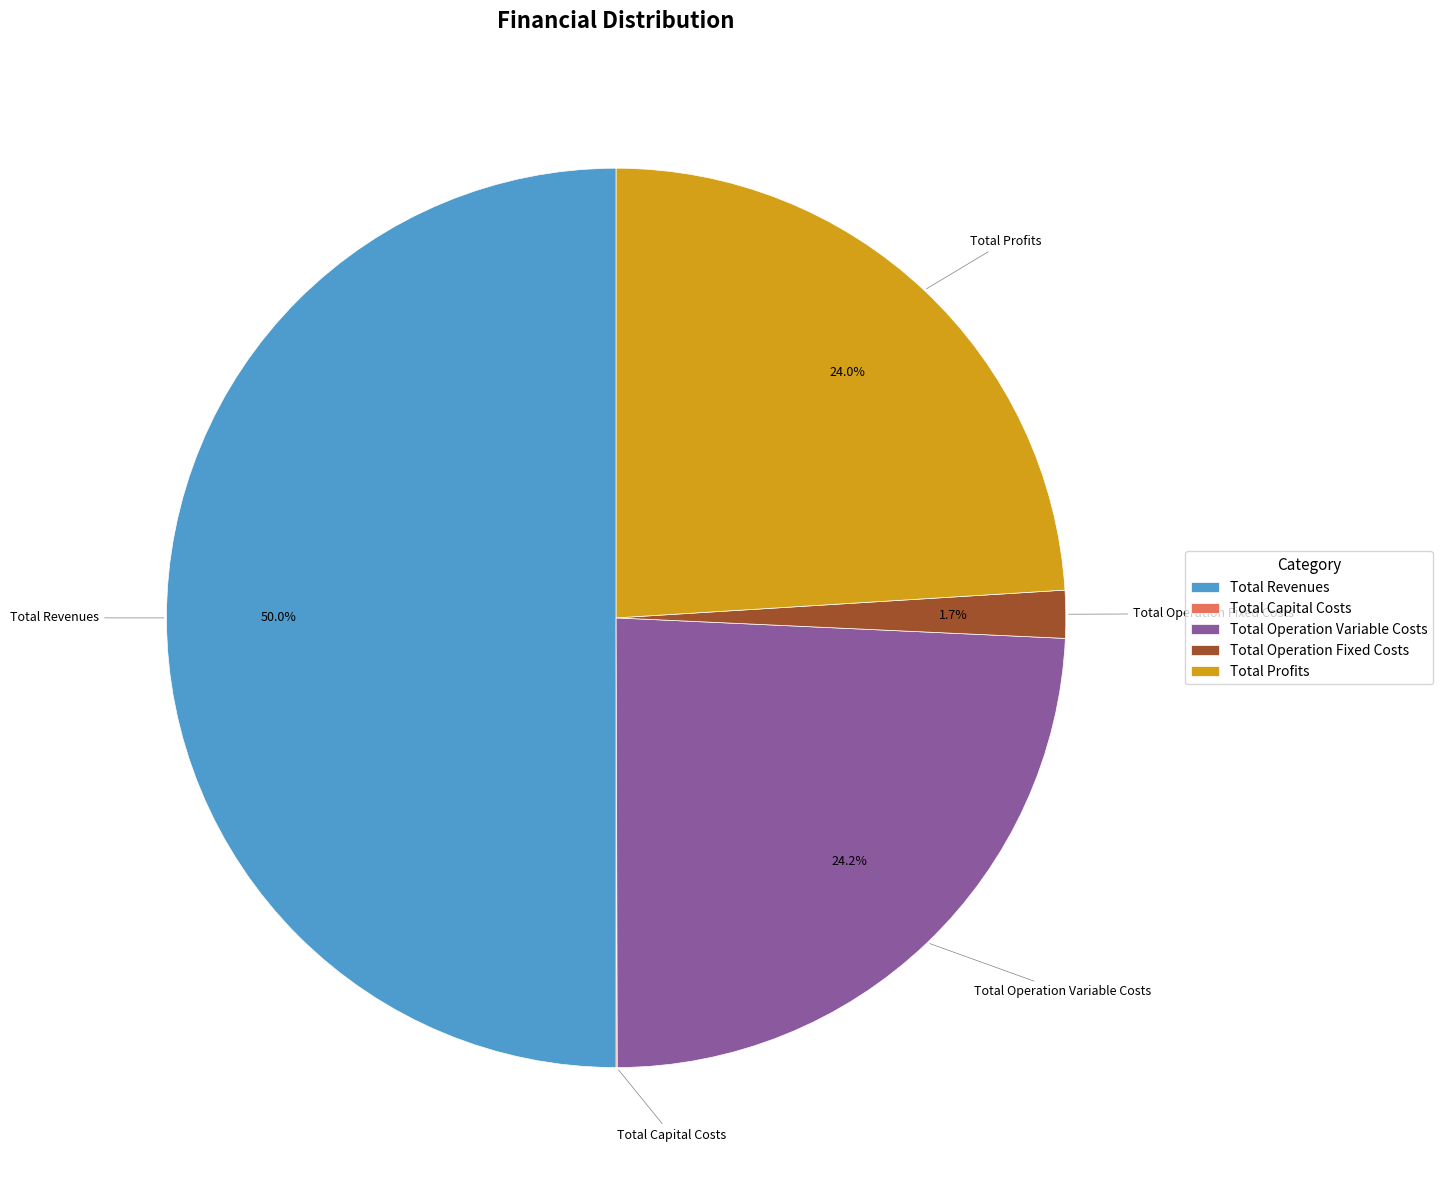

Which slice is the largest?

Total Revenues